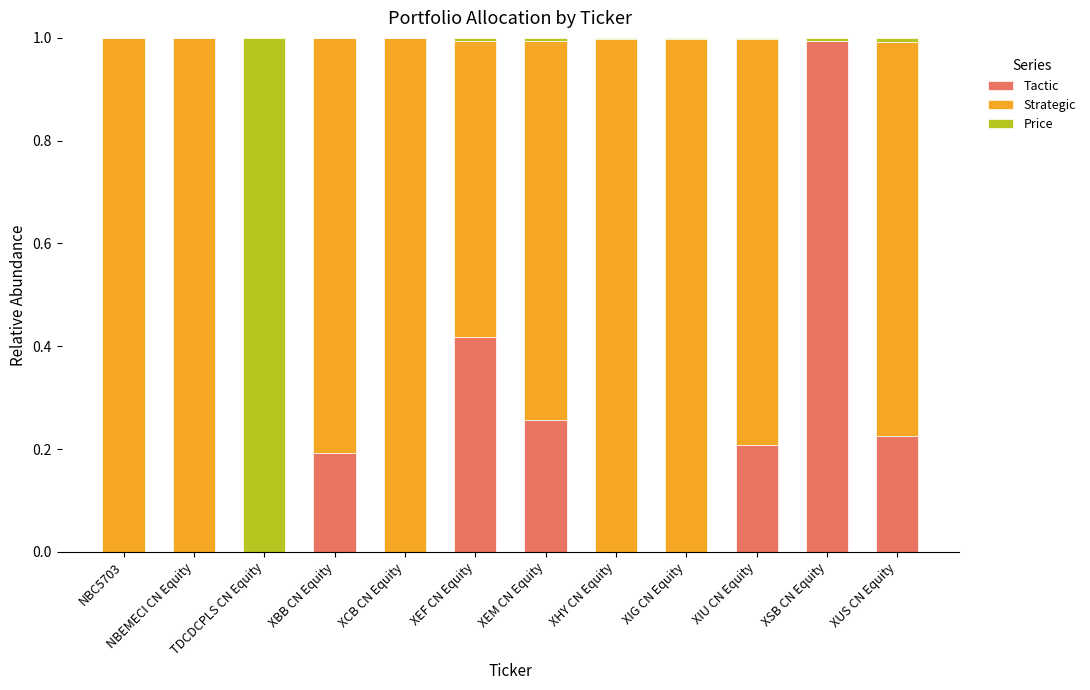

What are all the series names shown in the legend?

Tactic, Strategic, Price